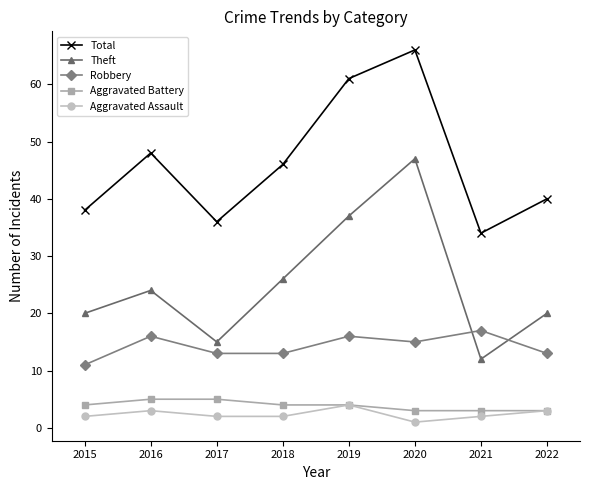

Where is the first local minimum for Theft?

2017